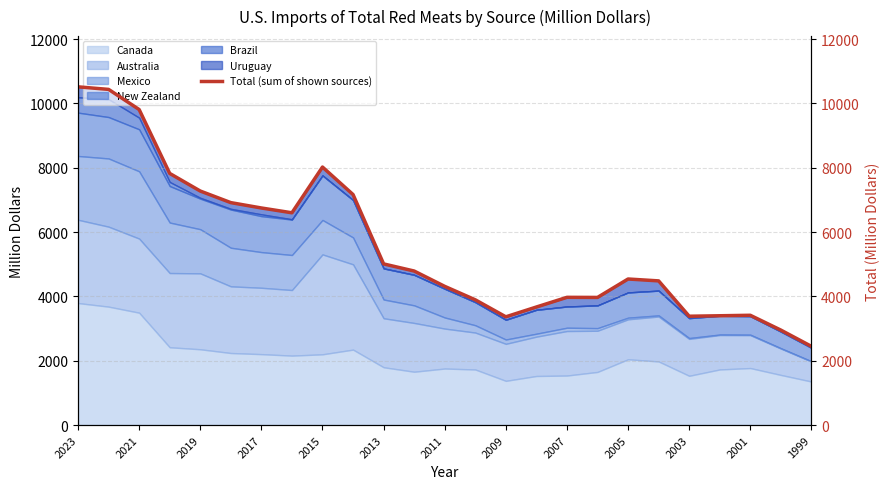

Where does the data first go above 4541?

2023